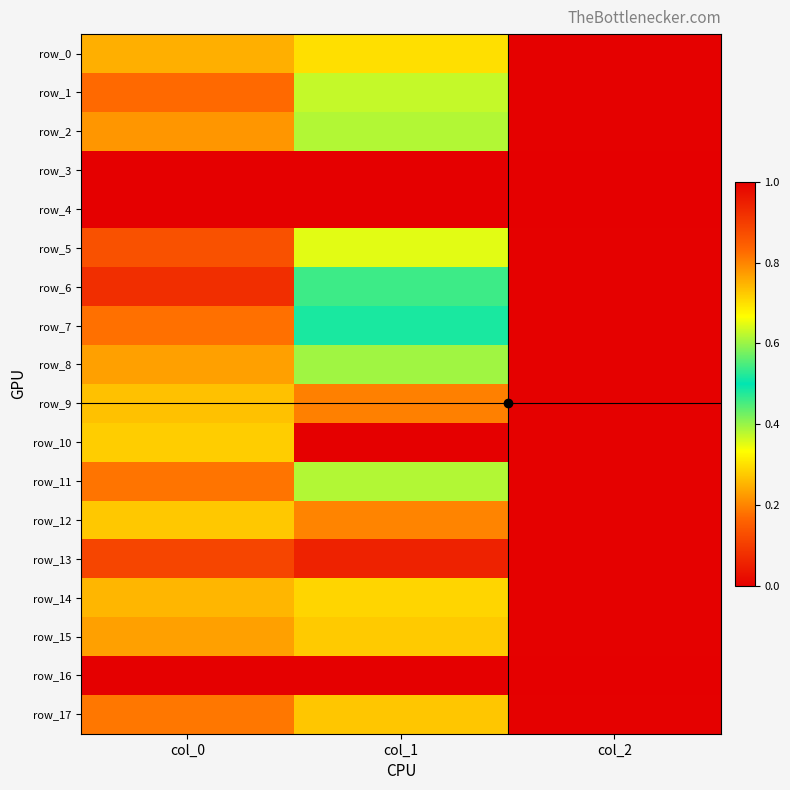

True or false: row_15 has a value of 1.1 at col_0.

False